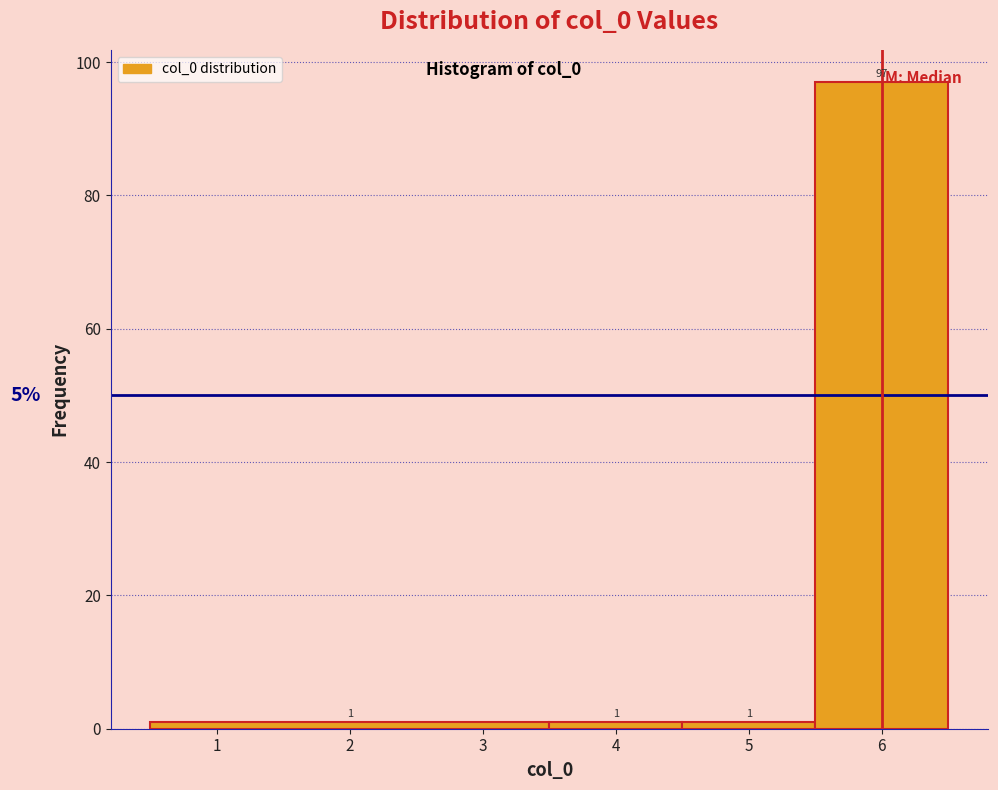

How tall is the bar that spans 4.5 to 5.5 on the x-axis?

1